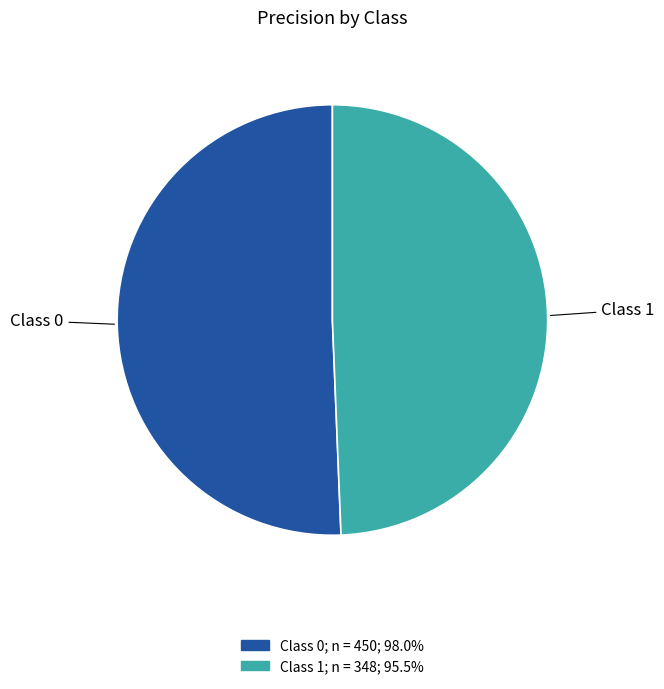

How many slices are in this pie chart?

2